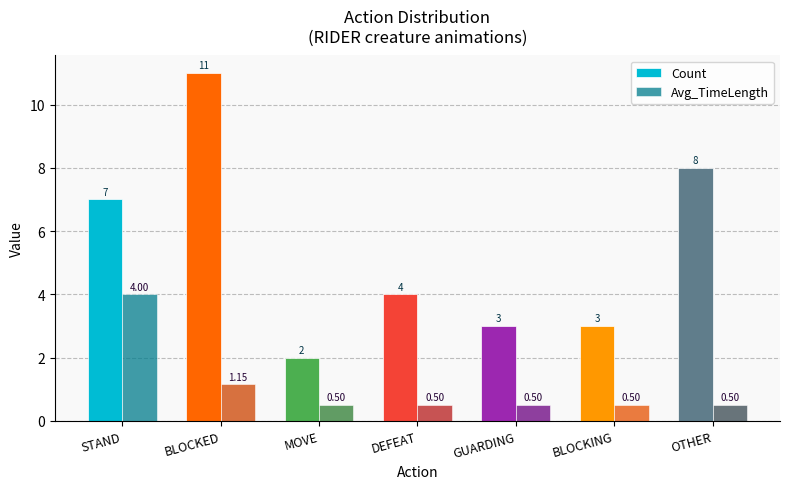

What is the total value across all series at MOVE?

2.5